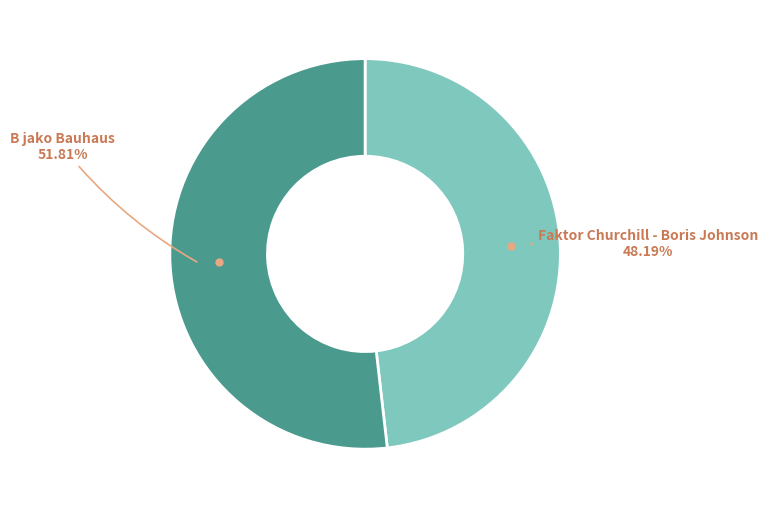

Is there a majority slice in this chart?

Yes